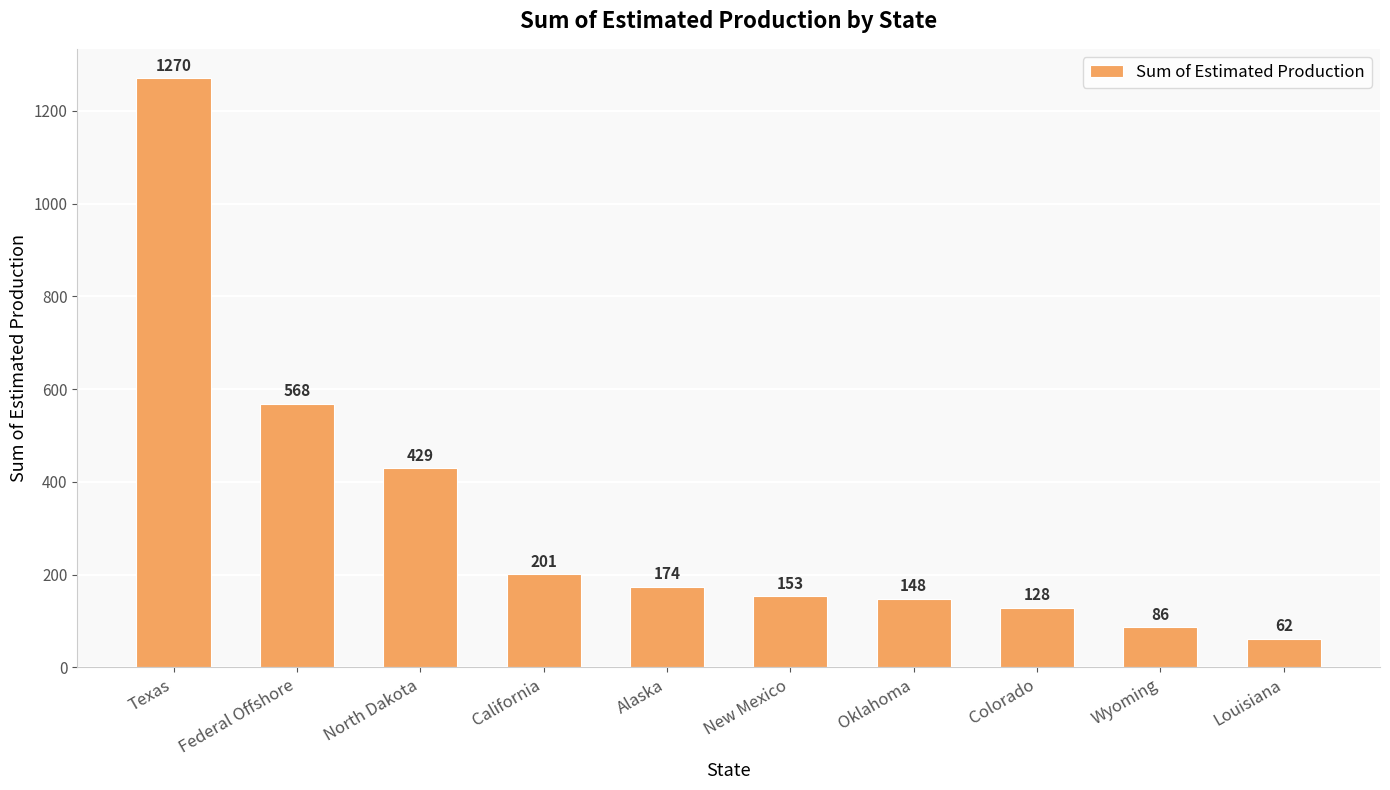

Where does the data first go above 174?

Texas